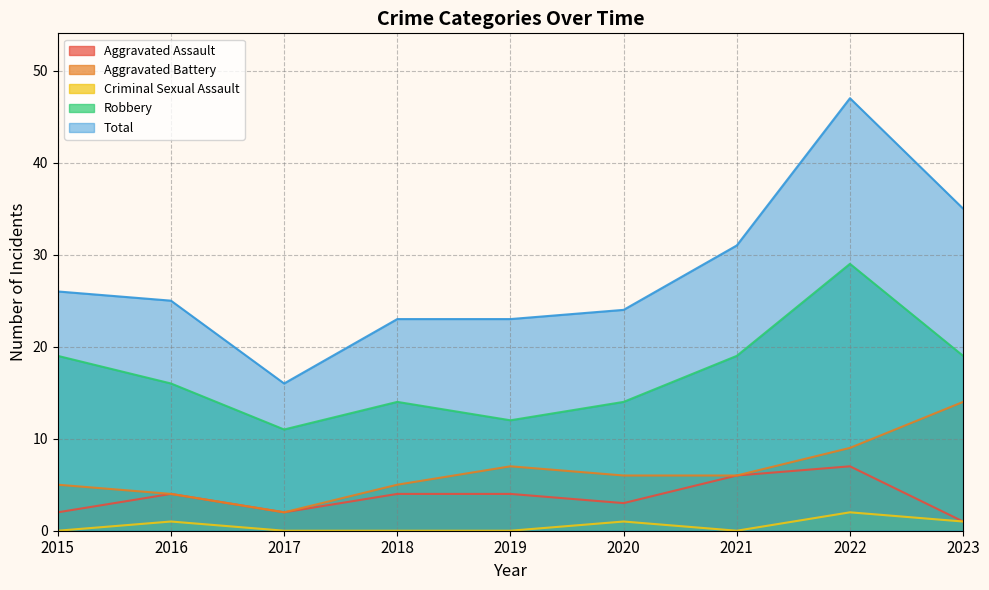

Count the Aggravated Assault values in the range 2 to 4.

6